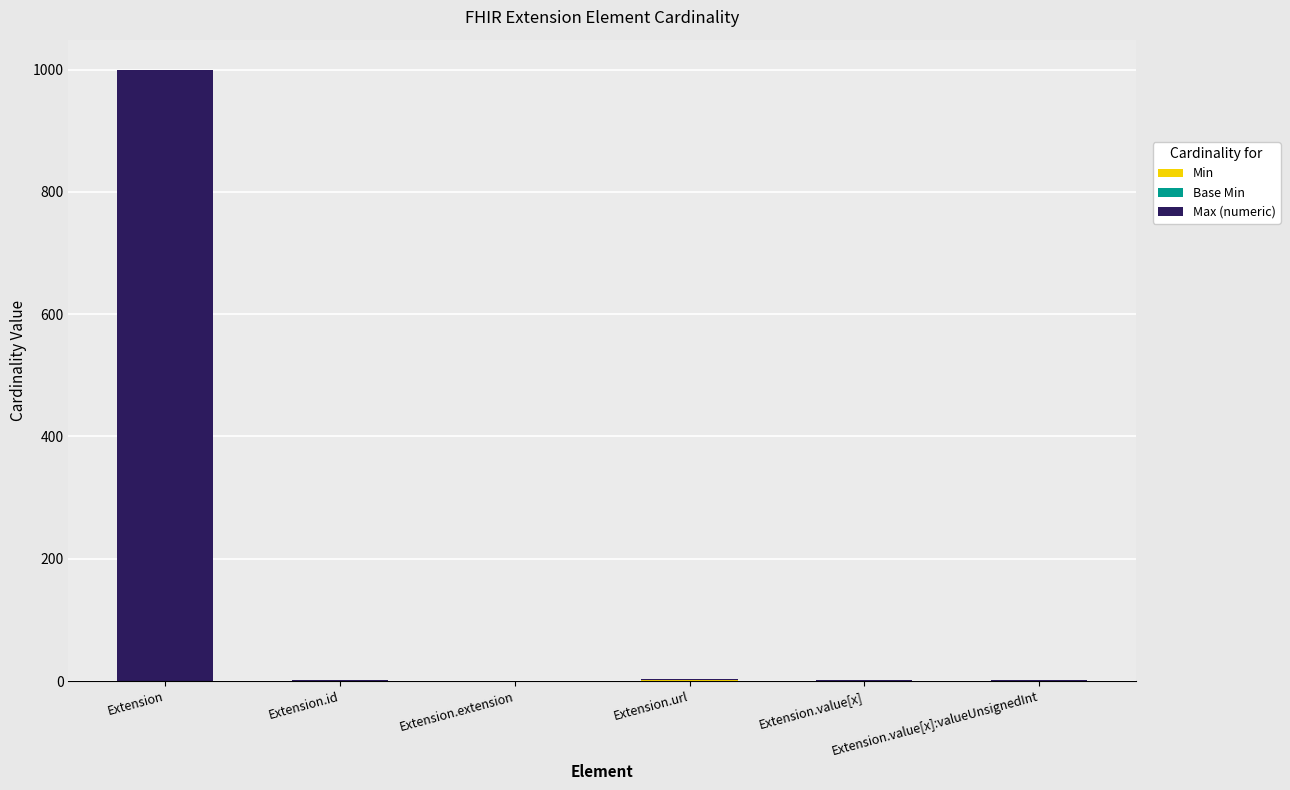

Are the bars horizontal?

No